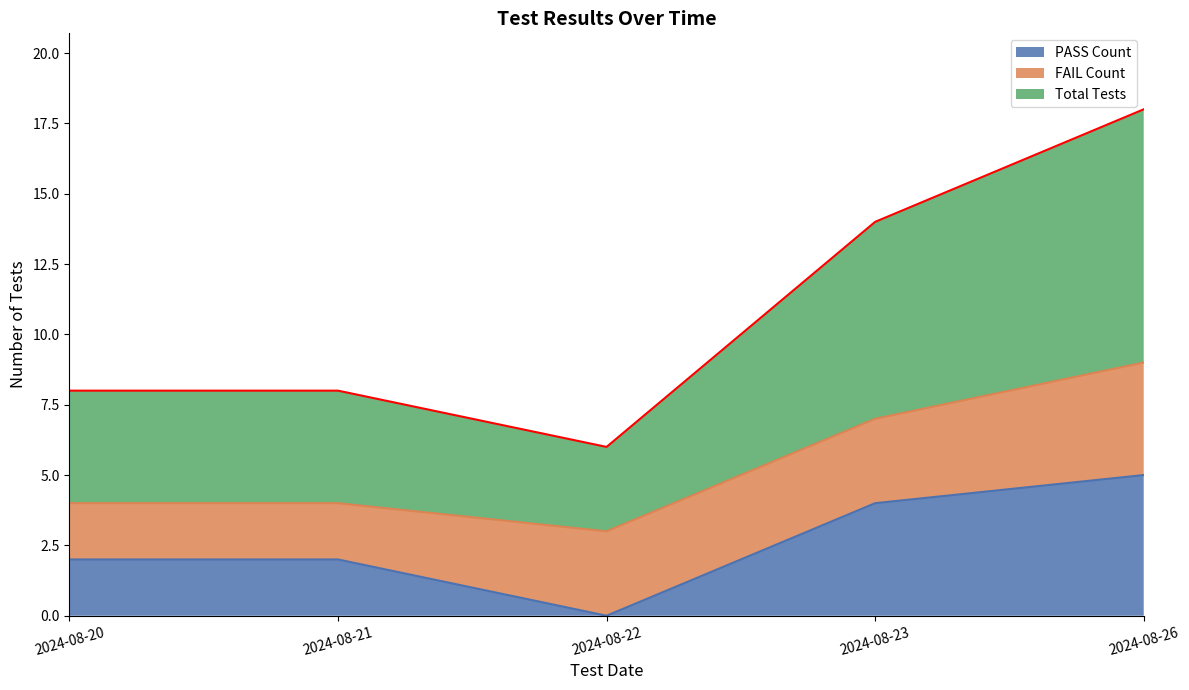

Is it true that Total Tests equals 4 at 2024-08-20?

True